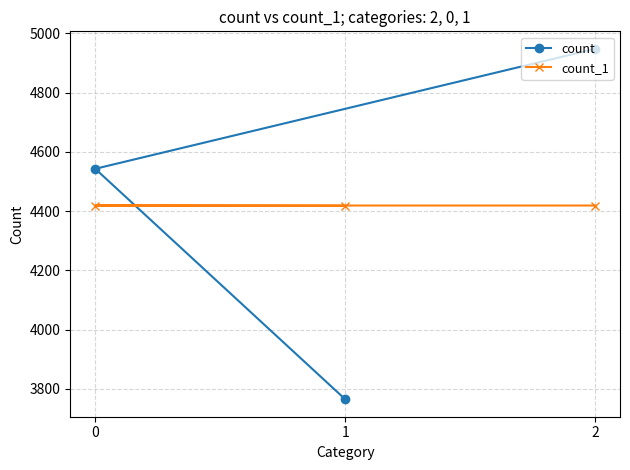

What is the sum of all count_1 values?

13256